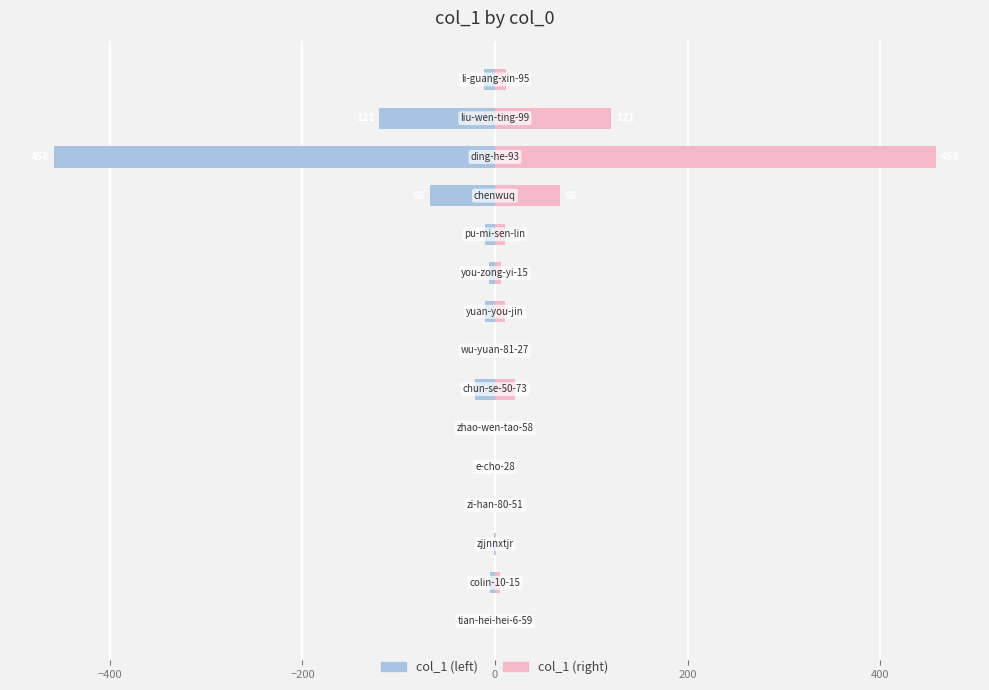

Between 0 and 12, which series saw the biggest shift?

col_1 (left)